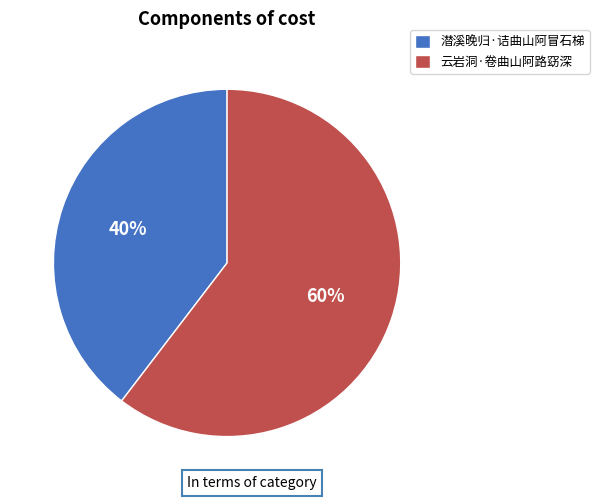

The 云岩洞·卷曲山阿路窈深 slice represents 54% of the pie. True or false?

False